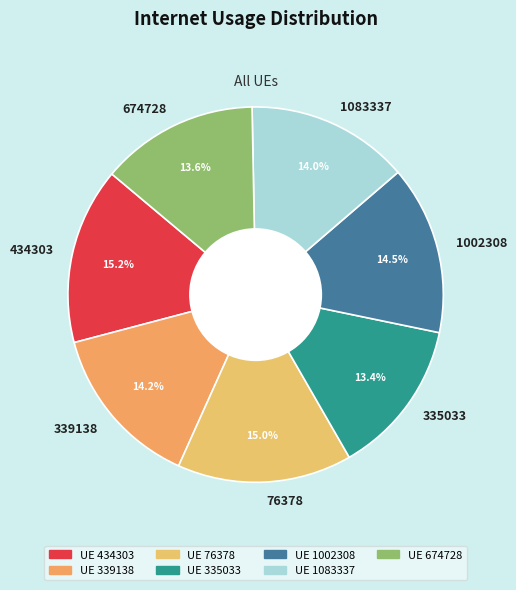

Does 1002308 represent more than half of the total?

No